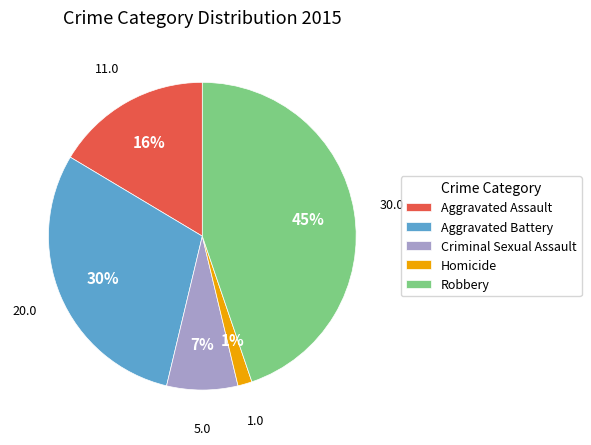

Do Homicide and Aggravated Assault together represent more than half of the pie?

No